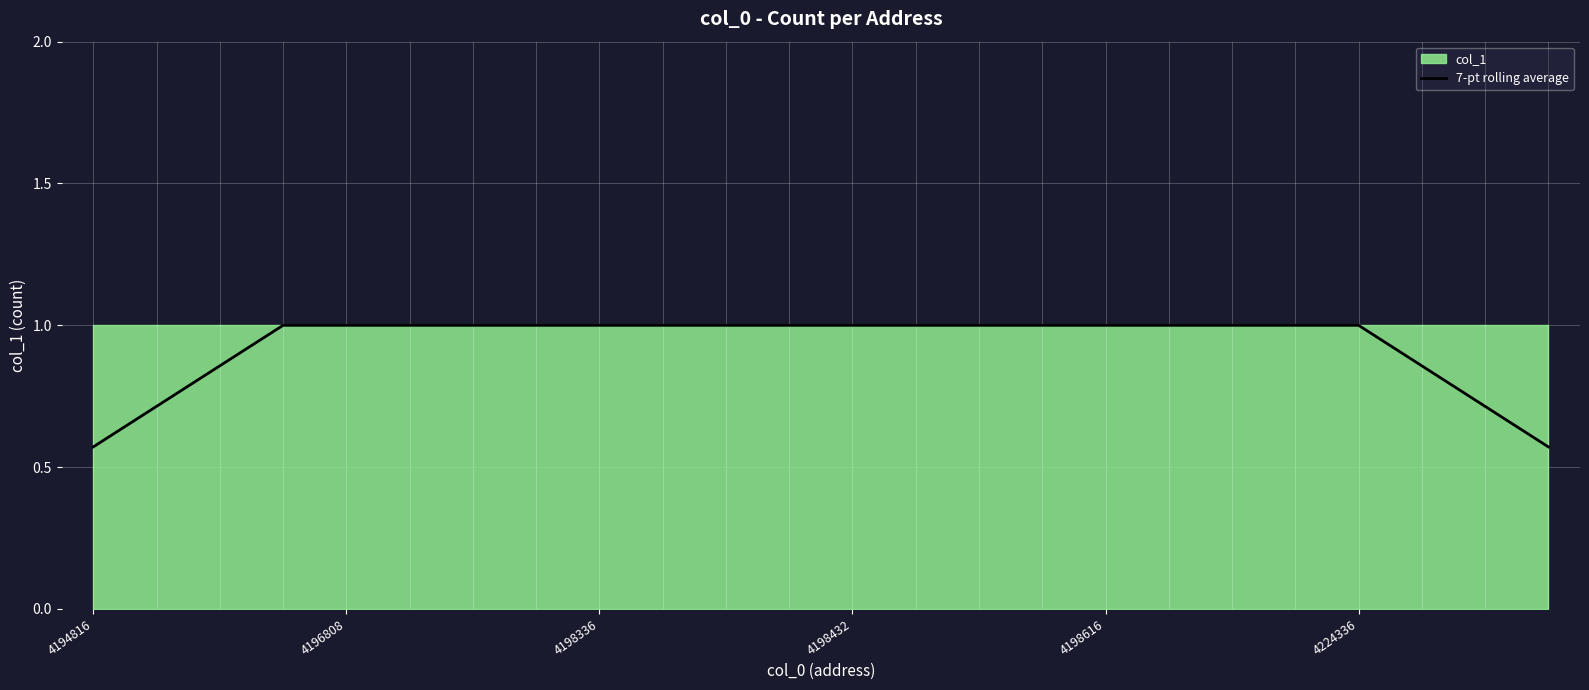

What is the highest value of the 7-pt rolling average series?

1.0